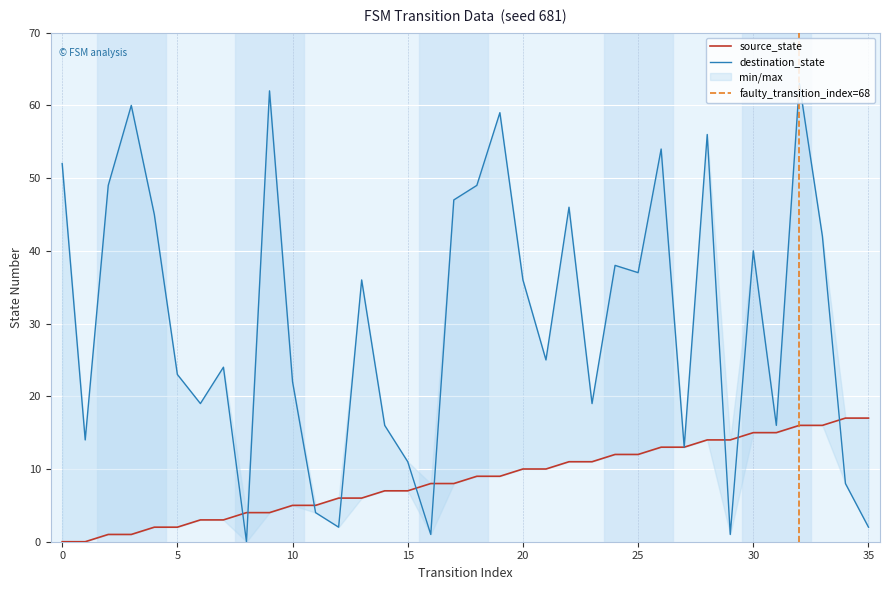

Rank the series by their maximum value, from highest to lowest.

destination_state, source_state